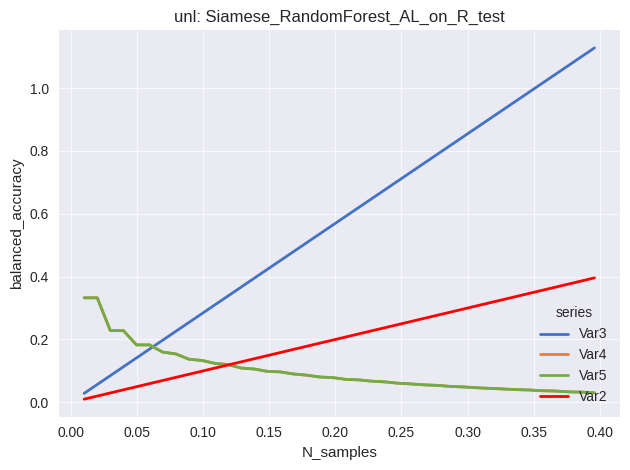

Is this an area chart (filled region under the line)?

No